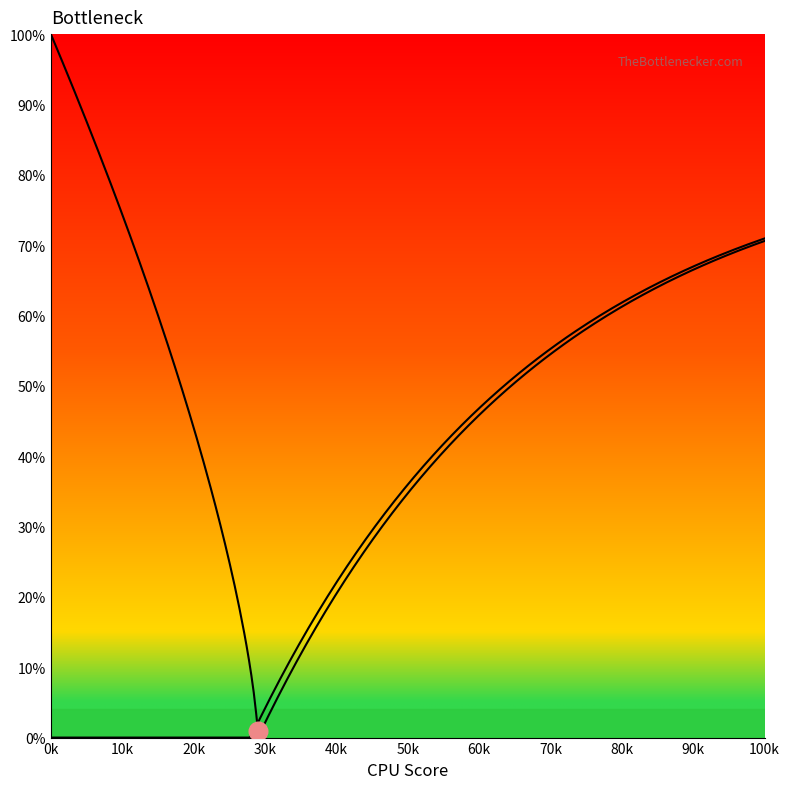

At how many categories does at least one series exceed 58?

9